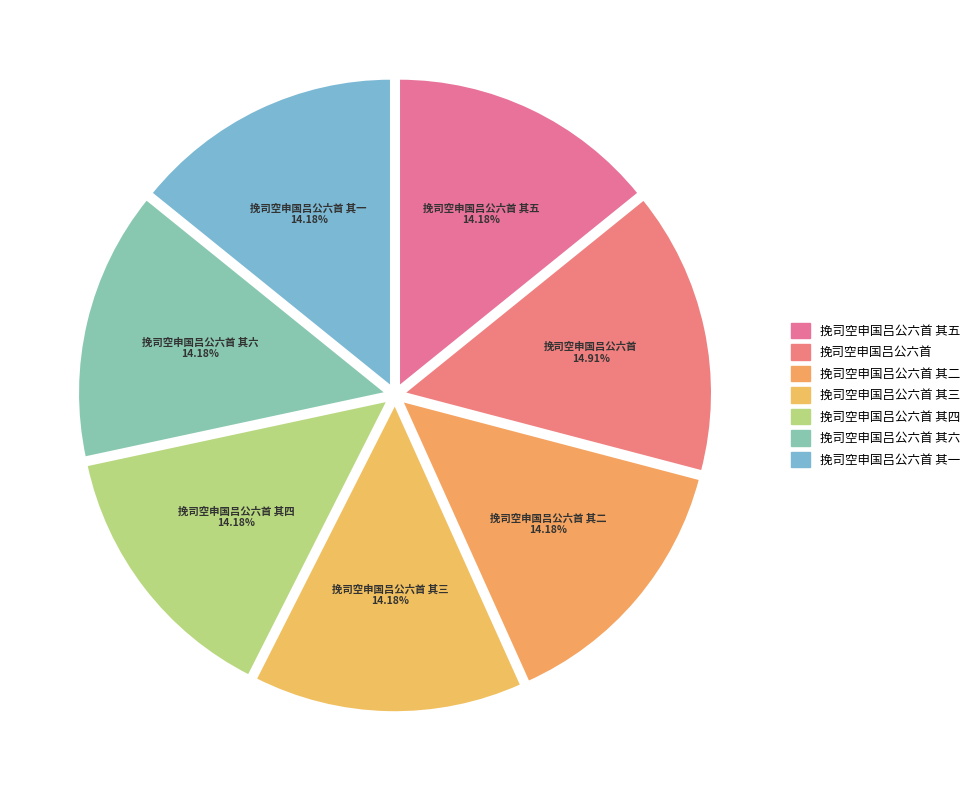

Count the number of slices in the pie.

7